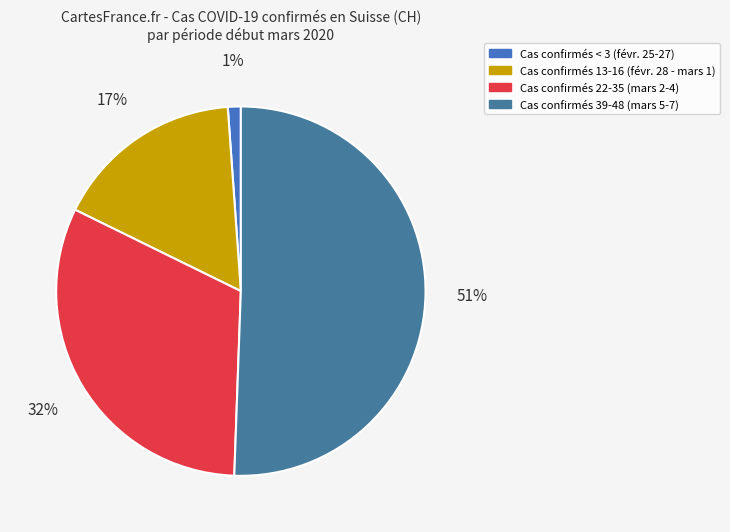

How many segments does this pie chart have?

4